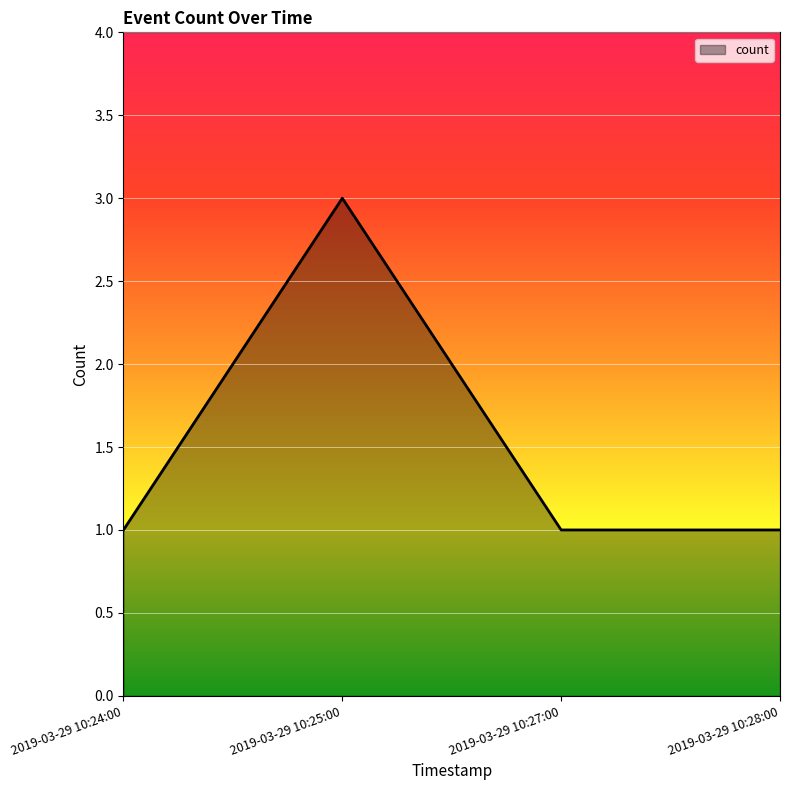

What is the greatest value displayed?

3